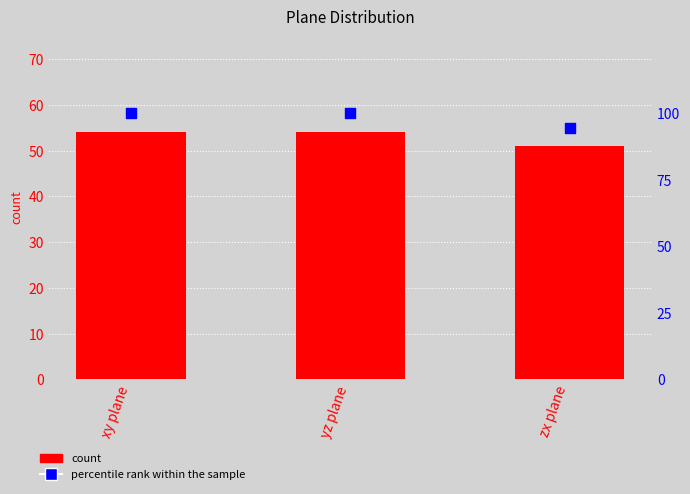

At how many categories does at least one series exceed 58?

3